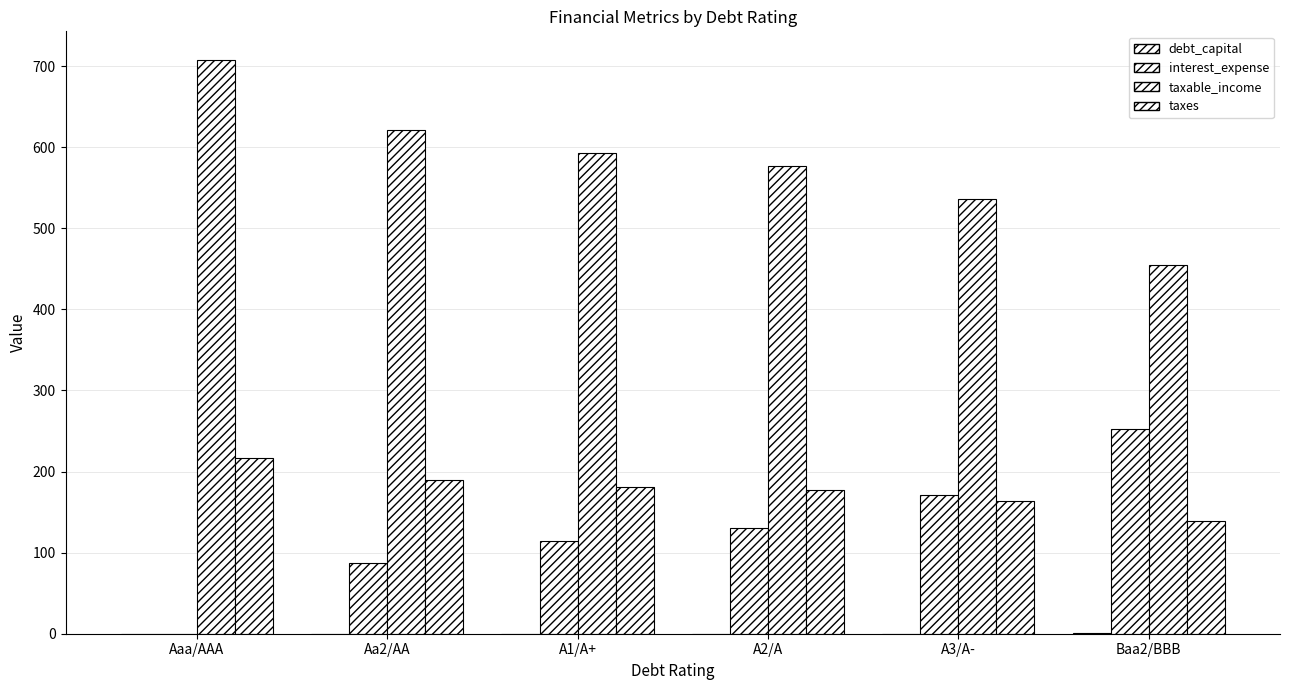

How many groups of bars are there?

6